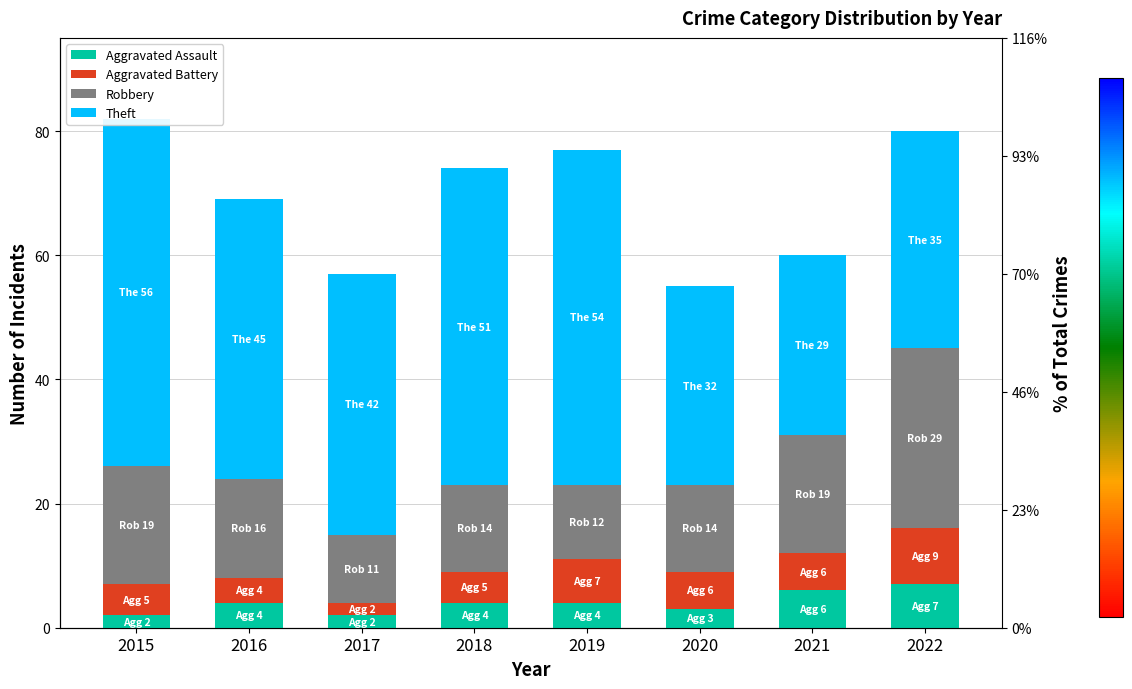

Where does the Aggravated Battery series first go above 6?

2019